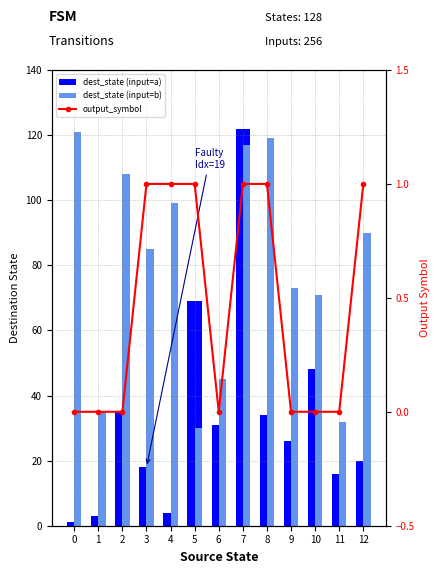

List the series in order of their overall mean, lowest first.

output_symbol, dest_state (input=a), dest_state (input=b)